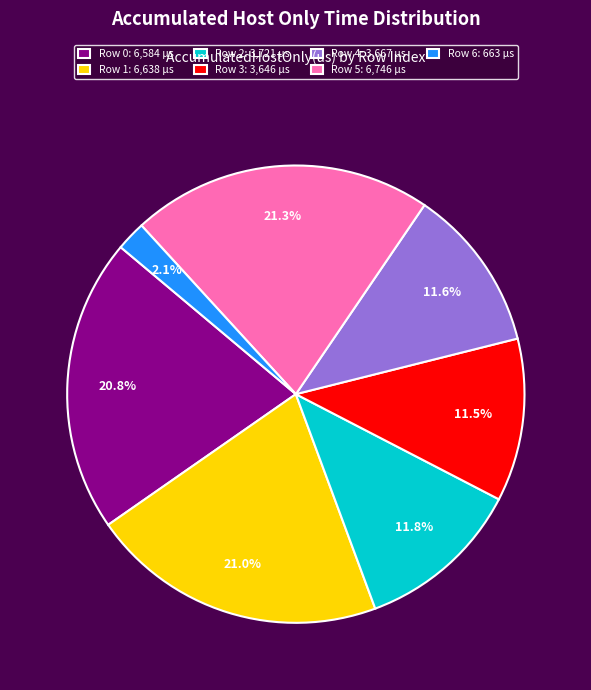

Does Row 0 account for over 50% of the chart?

No